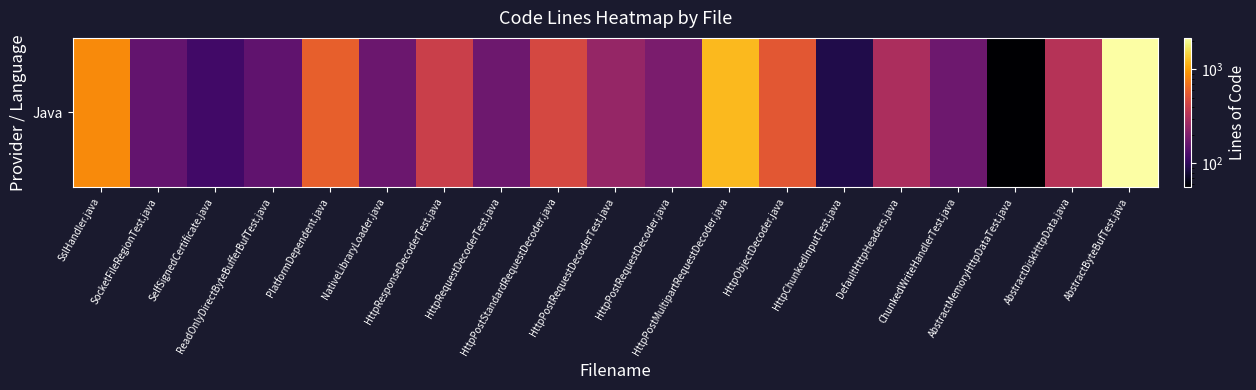

What is the change in value from DefaultHttpHeaders.java to AbstractDiskHttpData.java?

+31